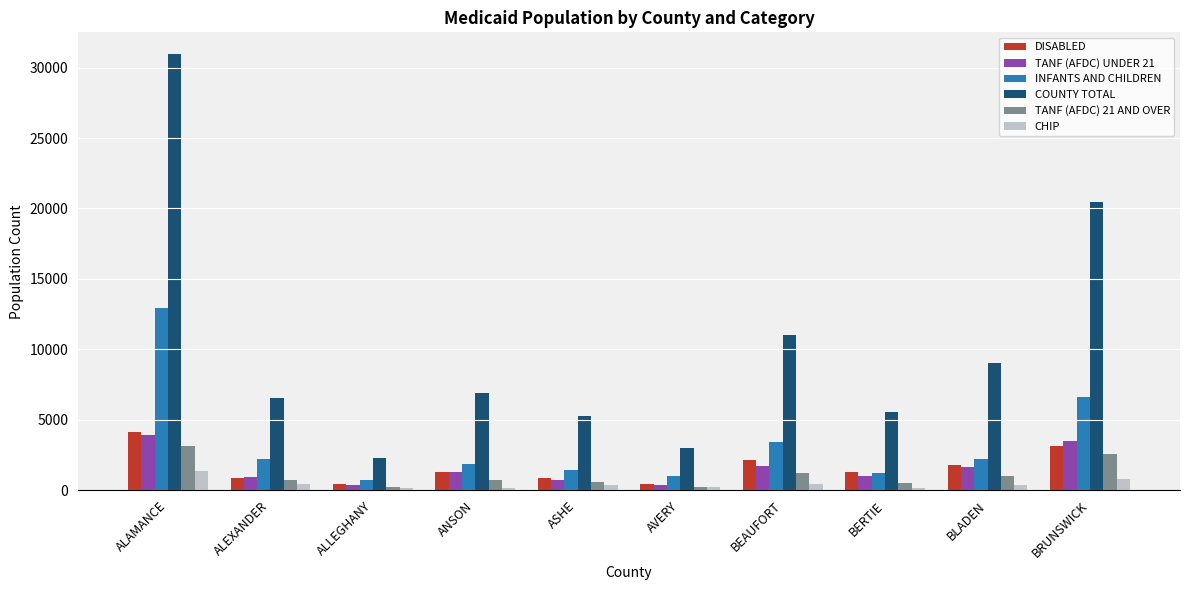

What is the maximum value shown in the chart?

30950